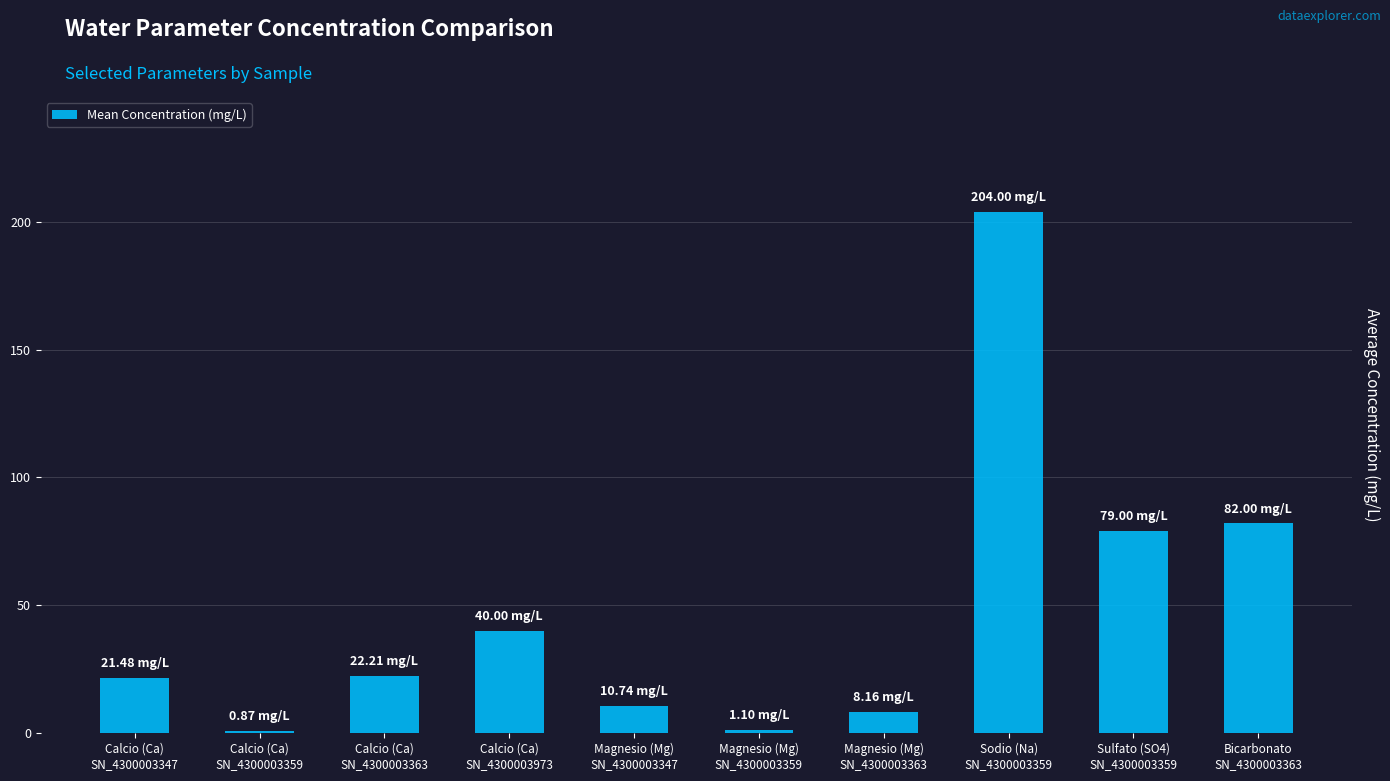

What is the value of the 3rd bar from the left?

22.2